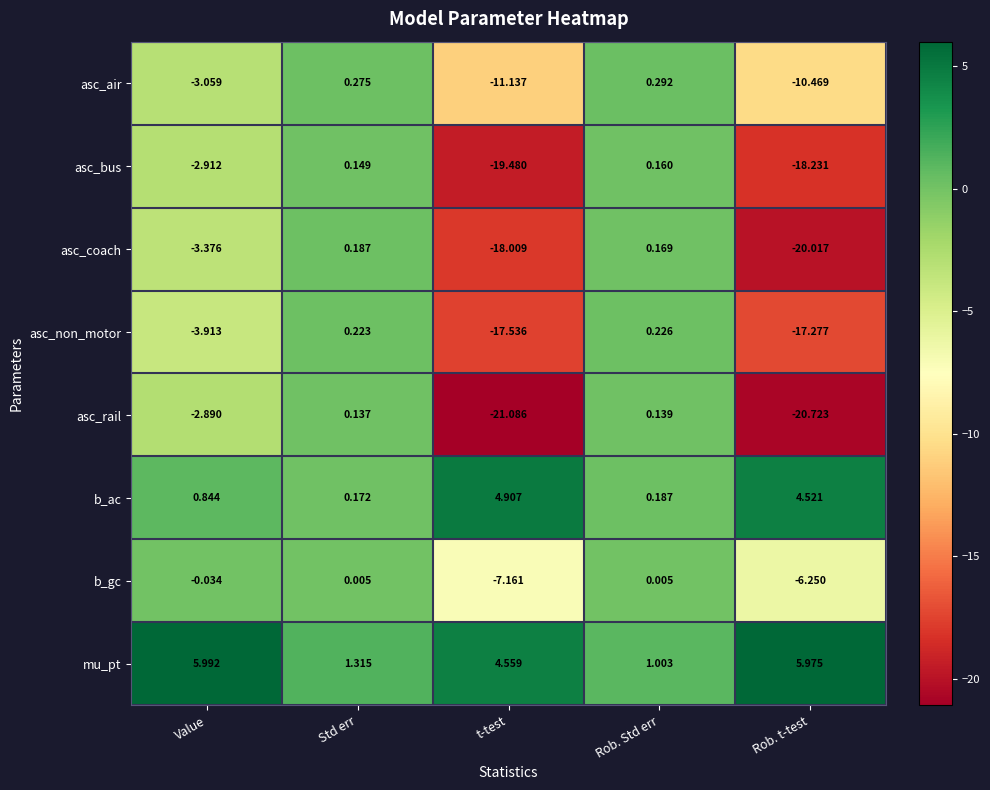

At which category is the sum across all series the highest?

Std err